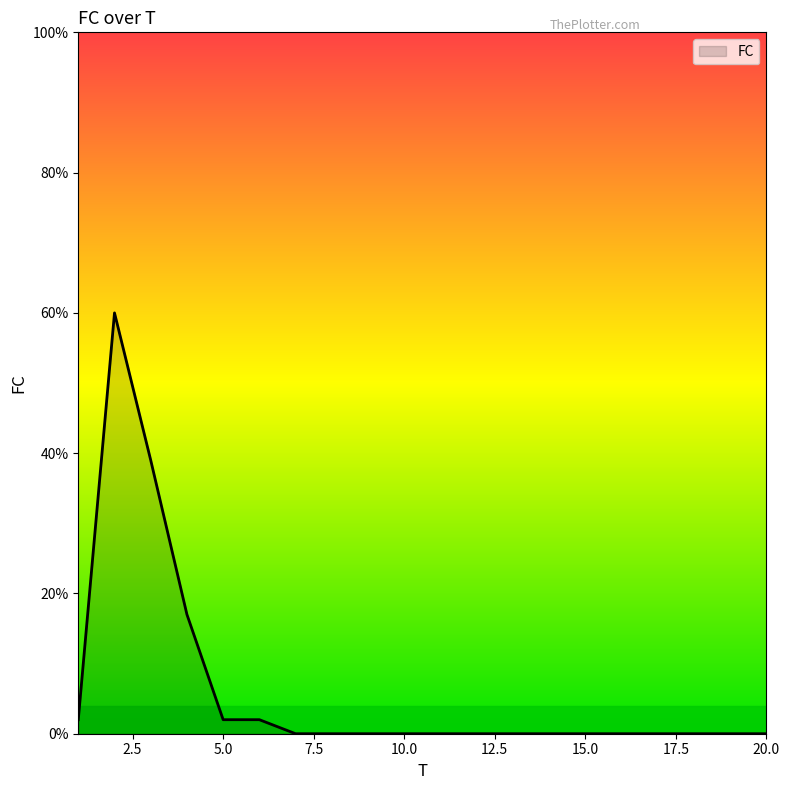

What is the difference between the maximum and minimum values?

60